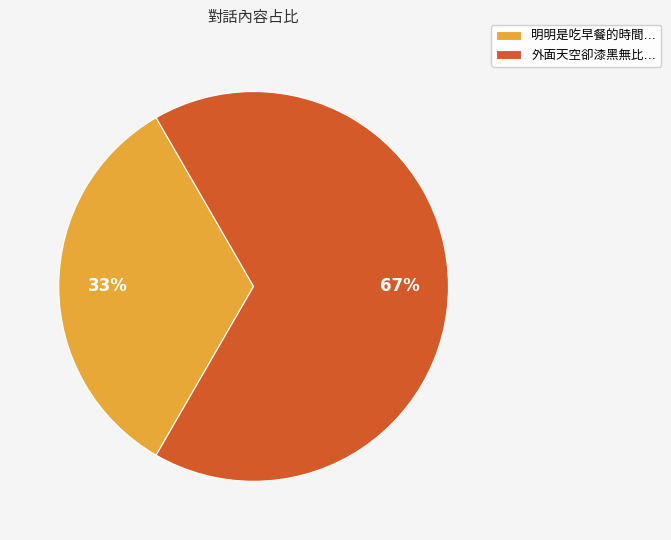

Is there any slice that represents more than half of the pie?

Yes